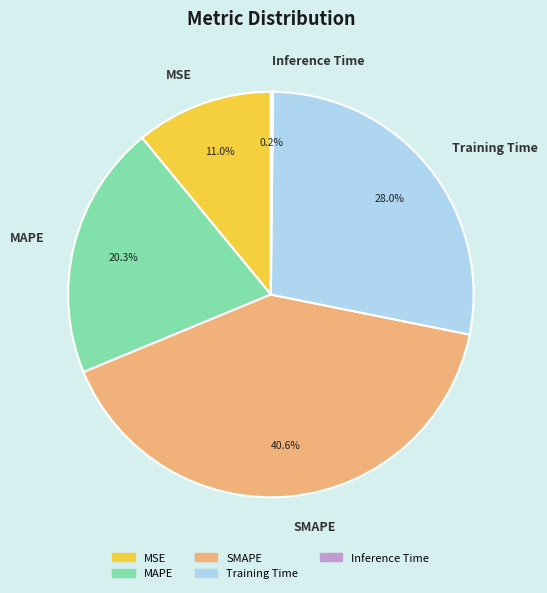

How much of the chart is everything except SMAPE?

59.4%